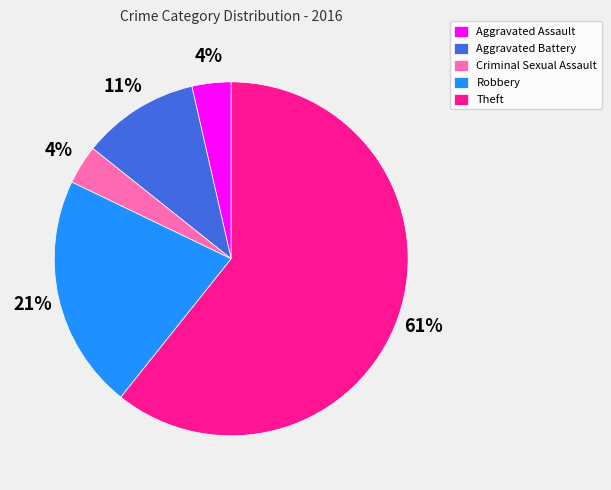

To the nearest percent, what is the average slice percentage?

20%